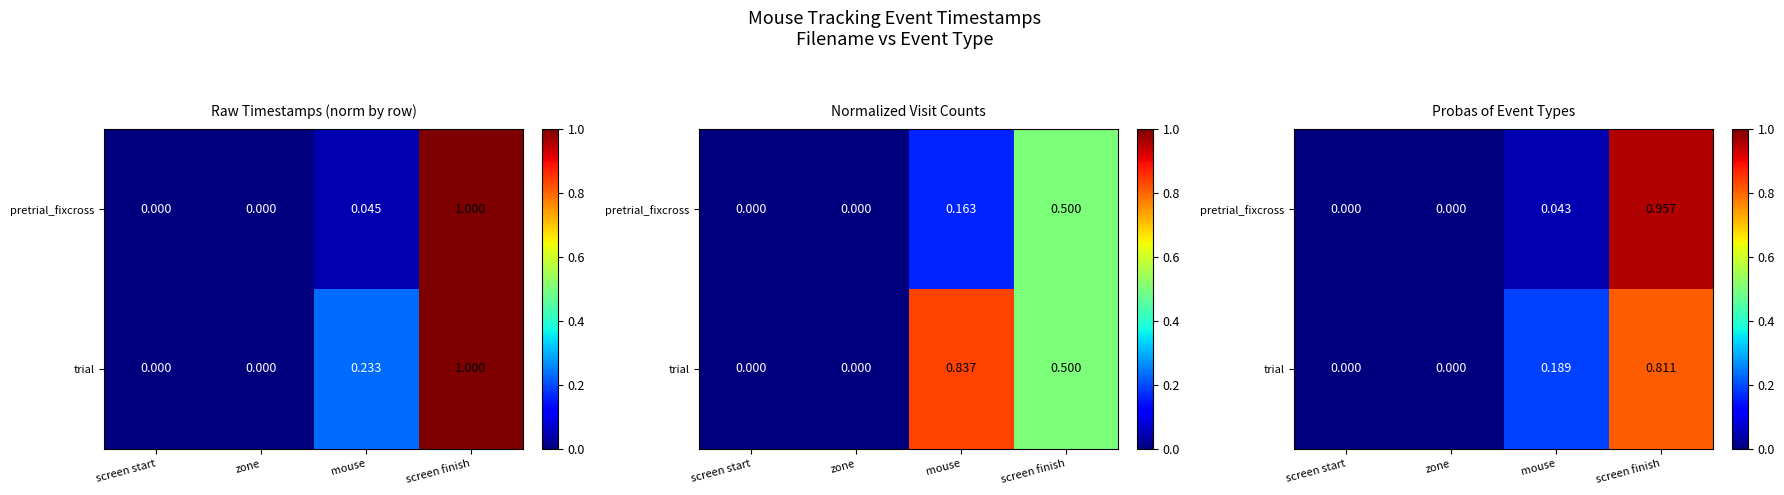

The value of trial at screen start is -0.3. True or false?

False